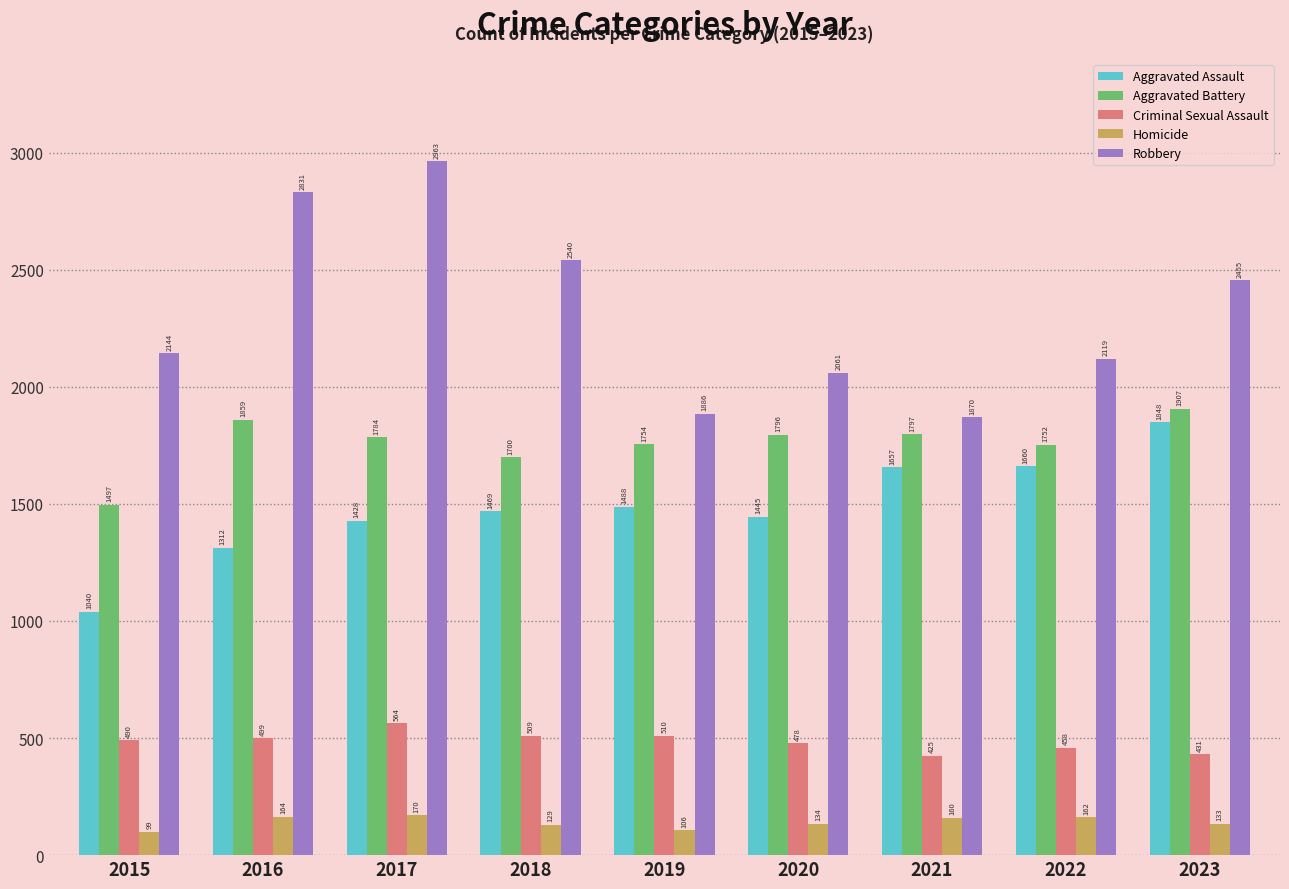

What is the value of the Robbery bar at the 5th from the left?

1886